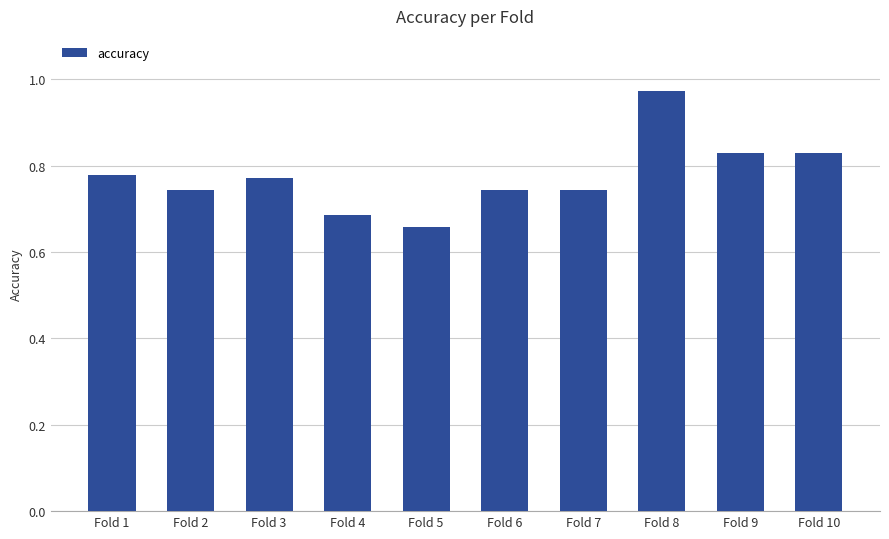

At which label is the value closest to 0?

Fold 5